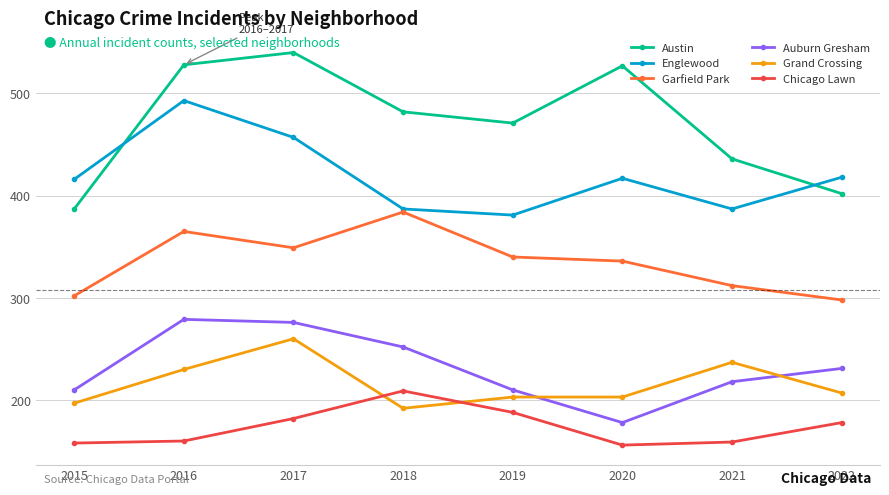

Does the chart display data point markers on the line(s)?

Yes